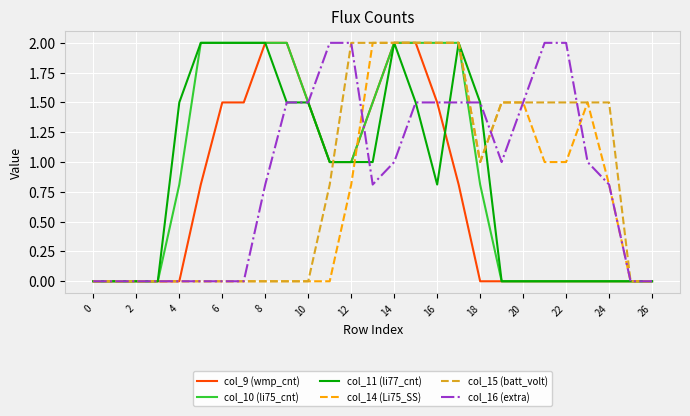

What is the maximum value shown in the chart?

2.0